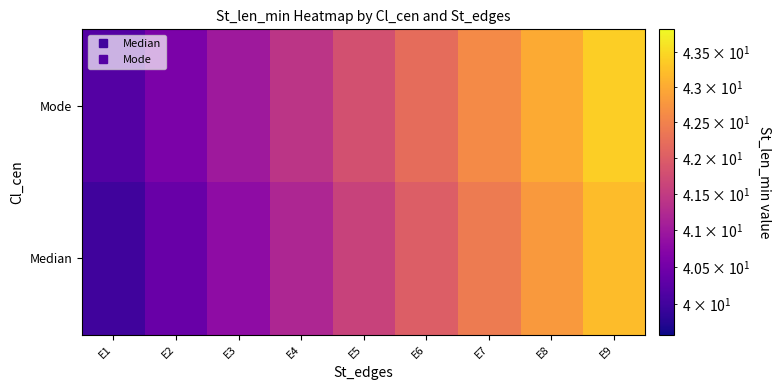

Rank the series by their average value, from highest to lowest.

Mode, Median